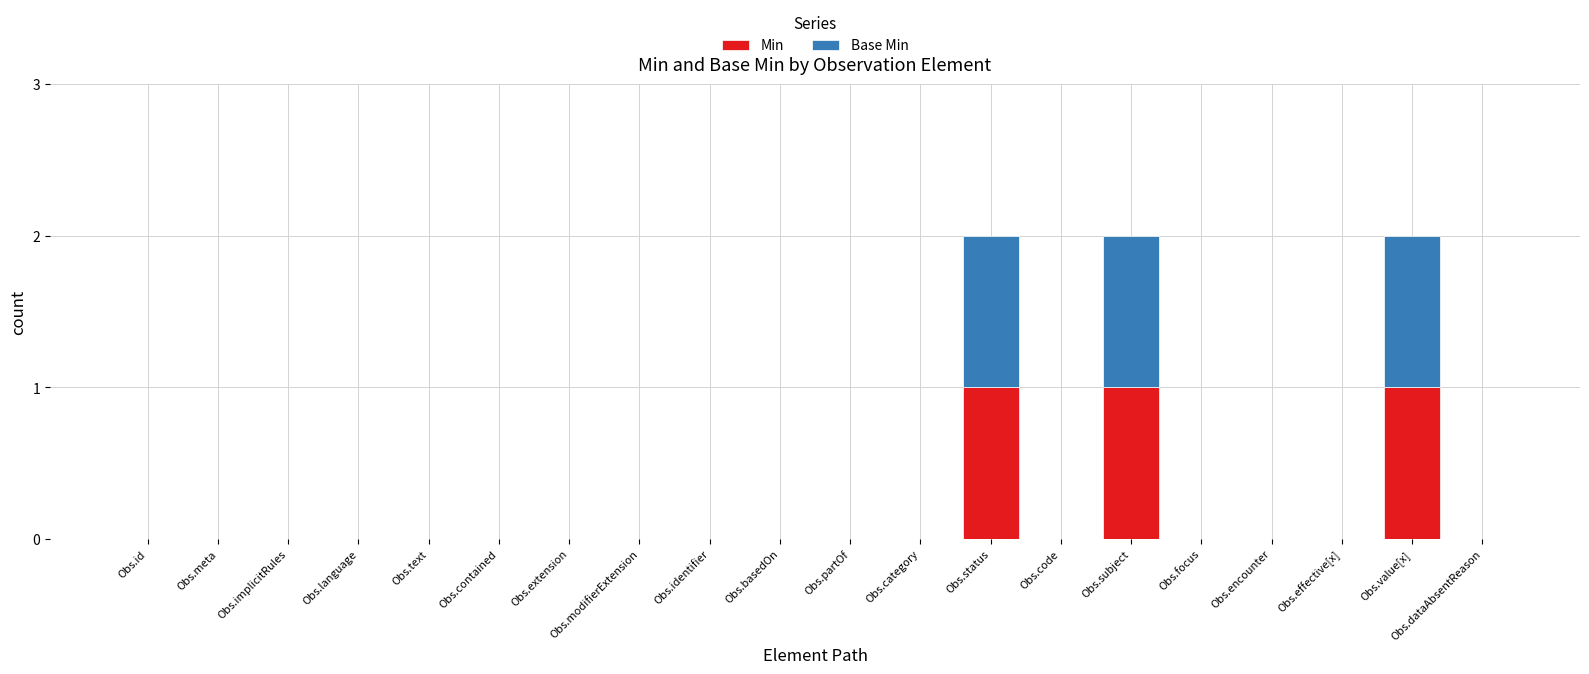

Are the bars horizontal?

No